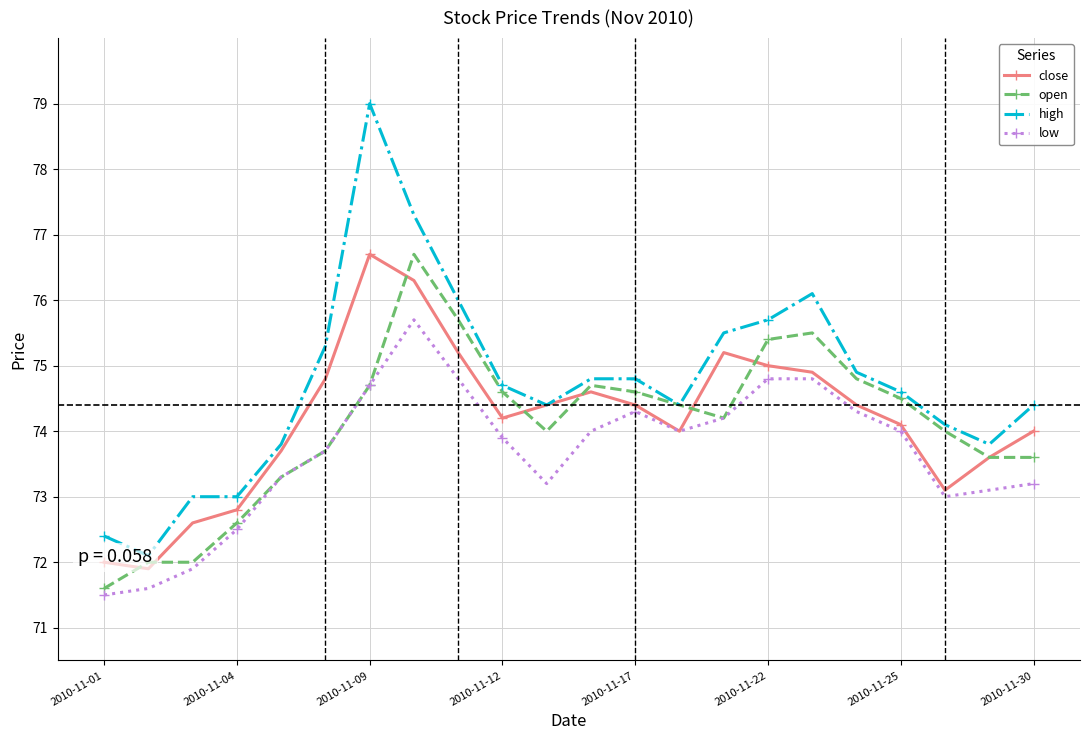

At which category does close reach its first local peak?

2010-11-09